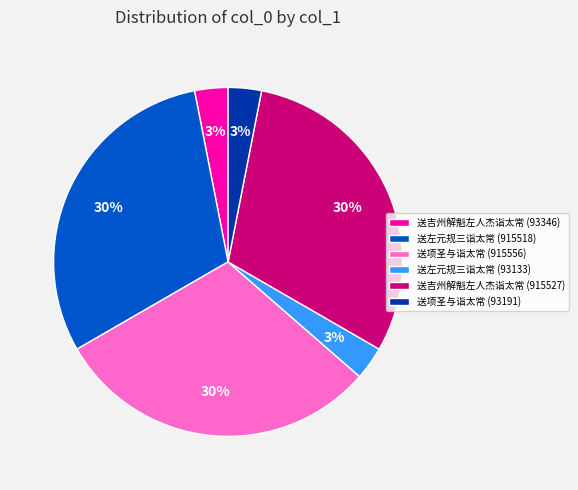

True or false: 送项圣与诣太常 (93191) accounts for 3% of the total.

True